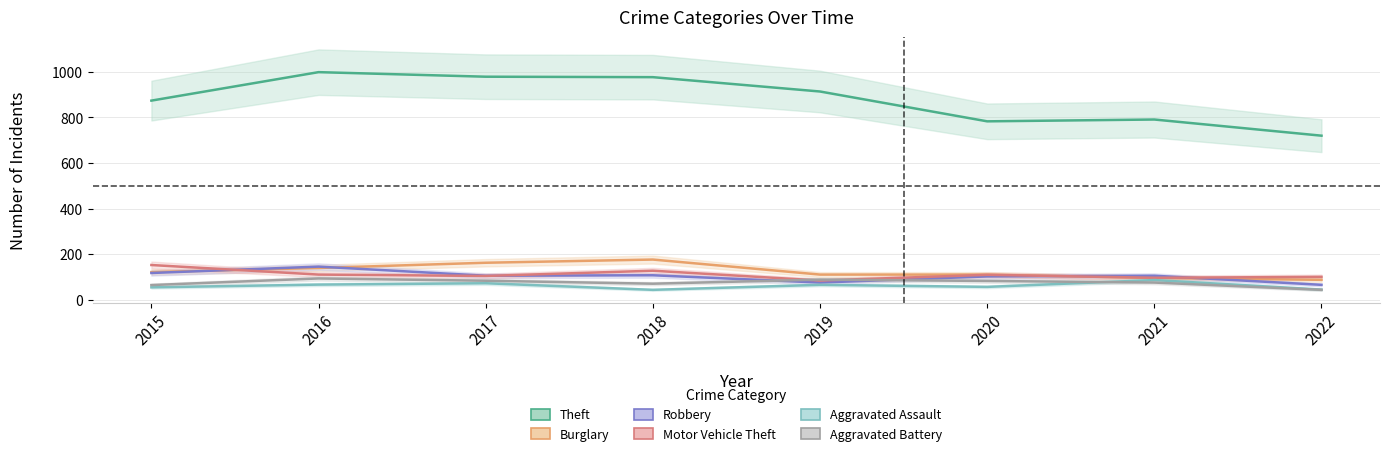

At how many categories does at least one series exceed 636?

8